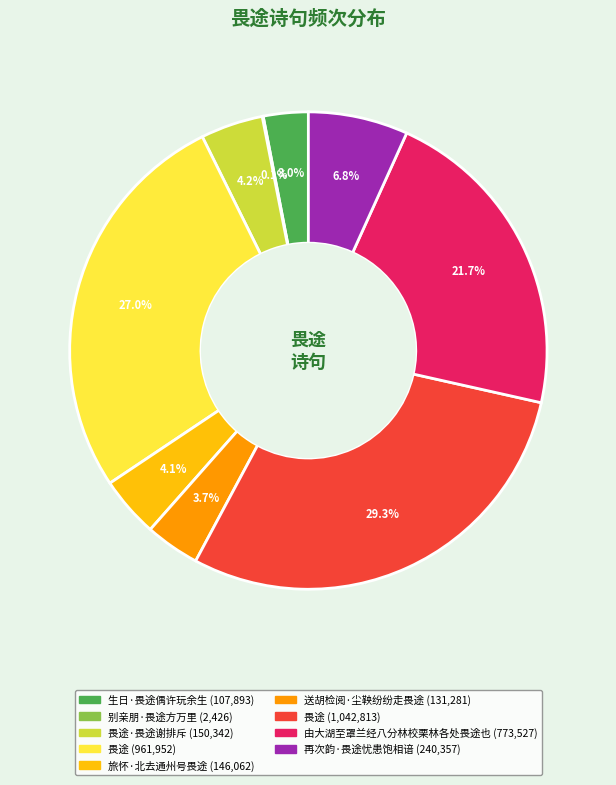

To the nearest percent, what is the average slice percentage?

11%